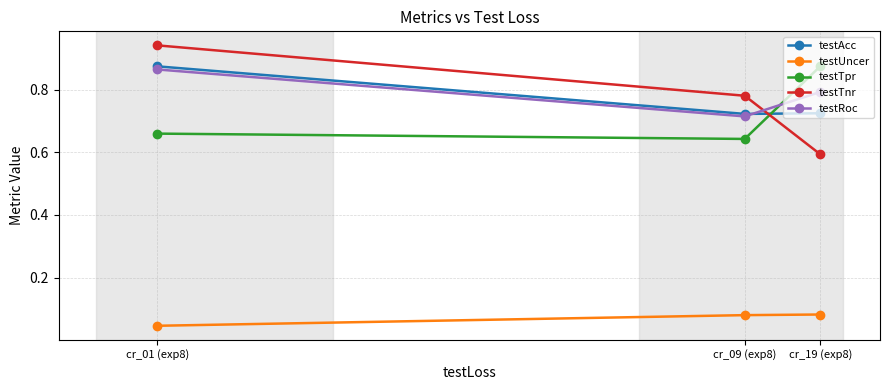

What position from the right is cr_19 (exp8)?

1